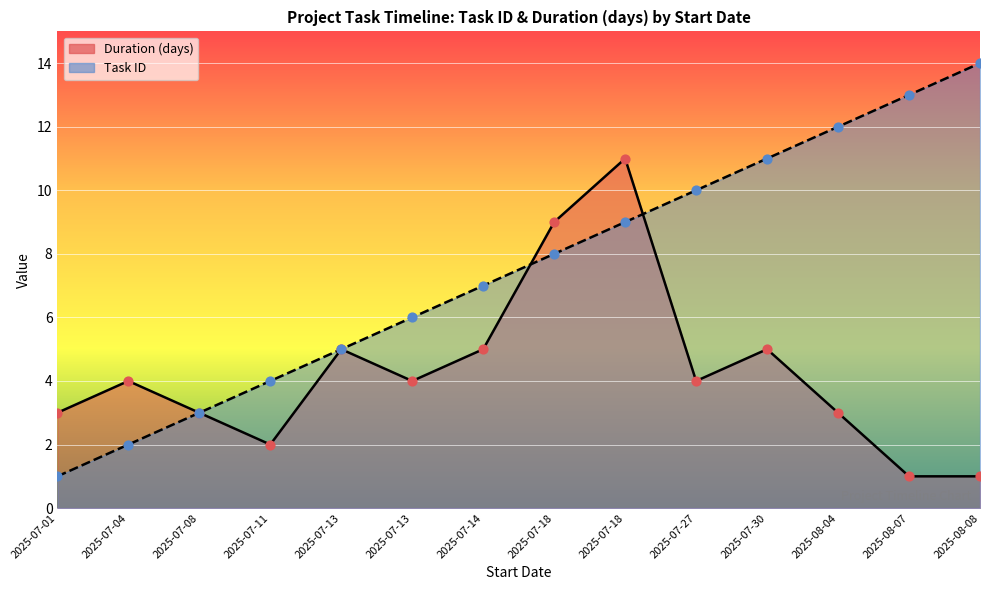

Which series has the widest spread of Y values?

Task ID